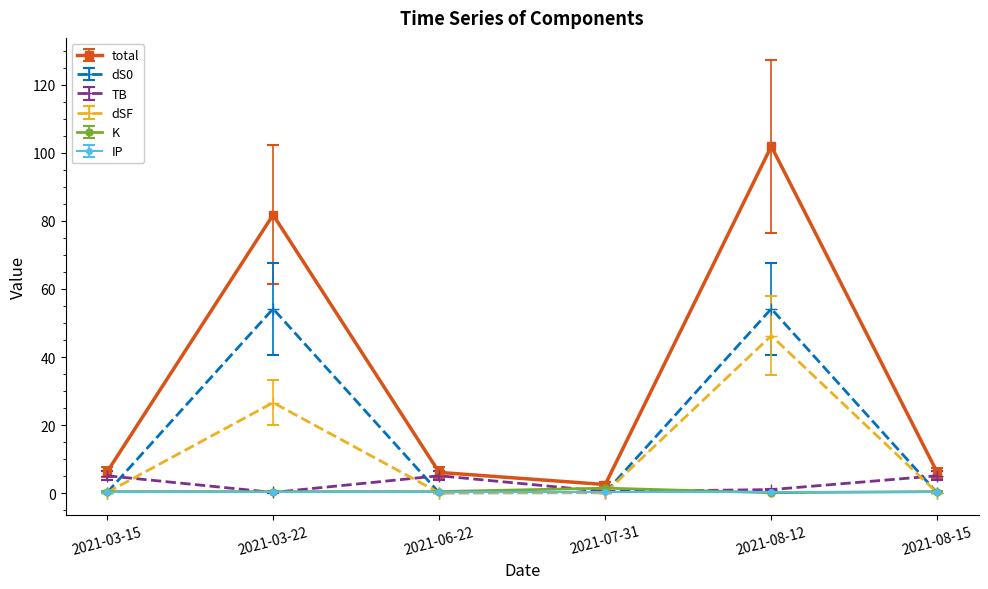

Does the chart have visible grid lines?

No